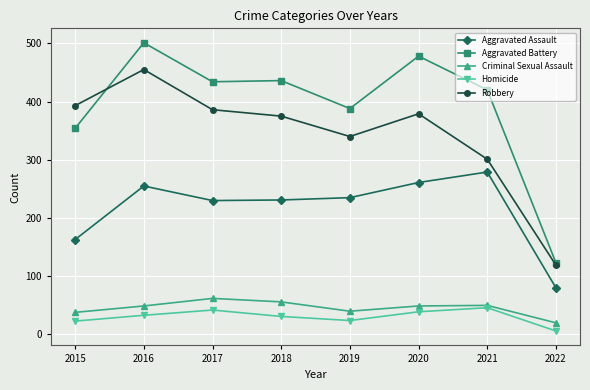

How many values in the Homicide series are below 33?

4